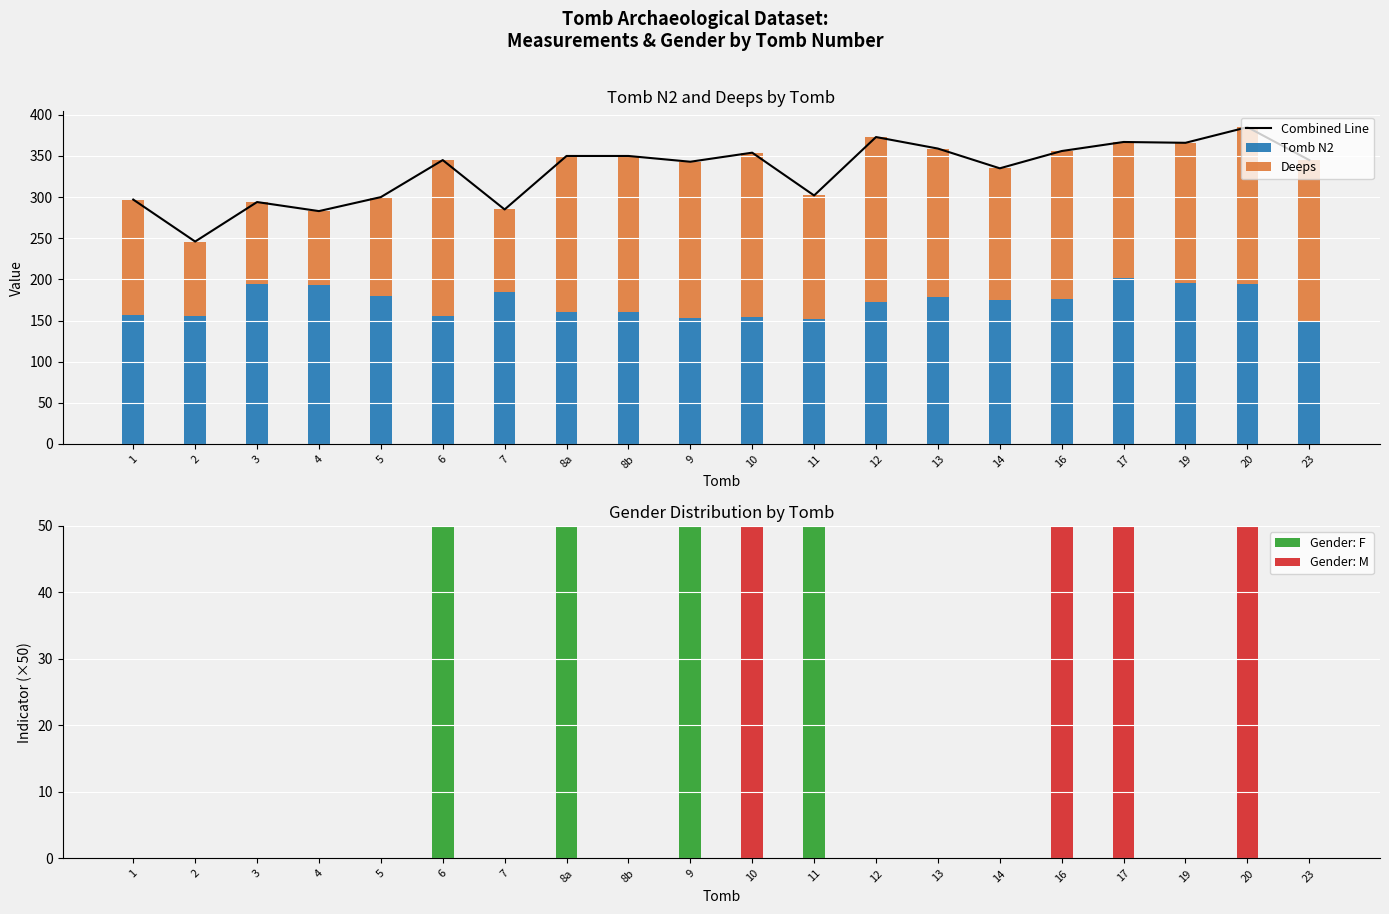

The value of Gender: M at 10 is 50. True or false?

True